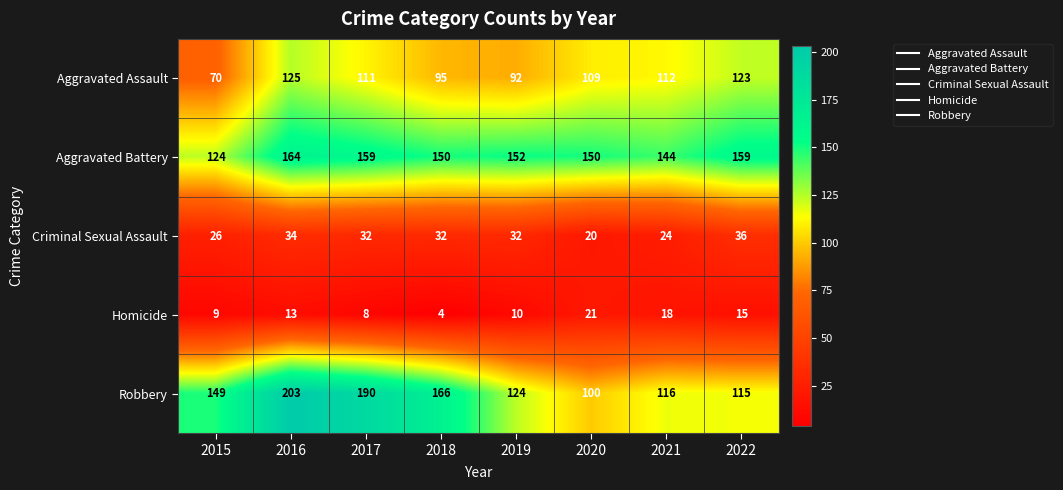

What value does the Aggravated Battery series have at 2016, to the nearest 5?

165